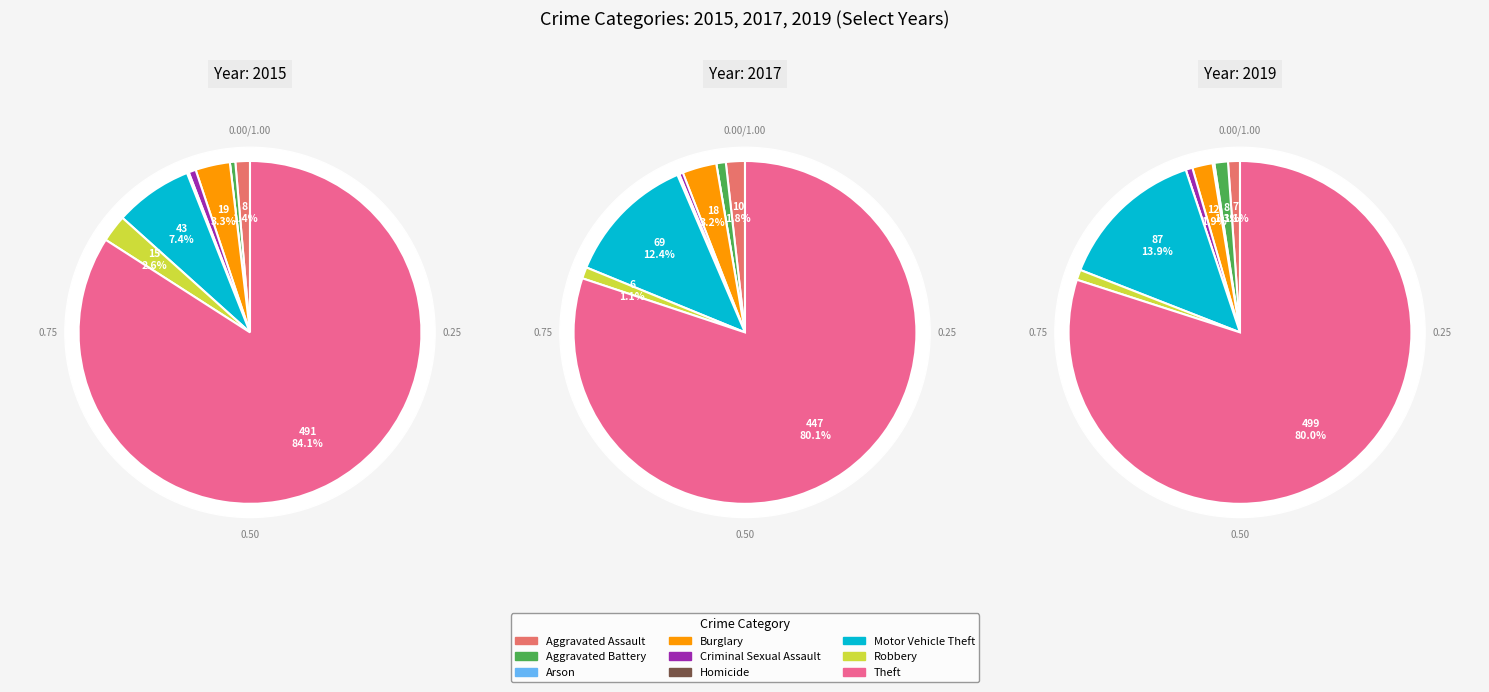

To the nearest percent, what is the combined percentage of Homicide and Motor Vehicle Theft?

8%